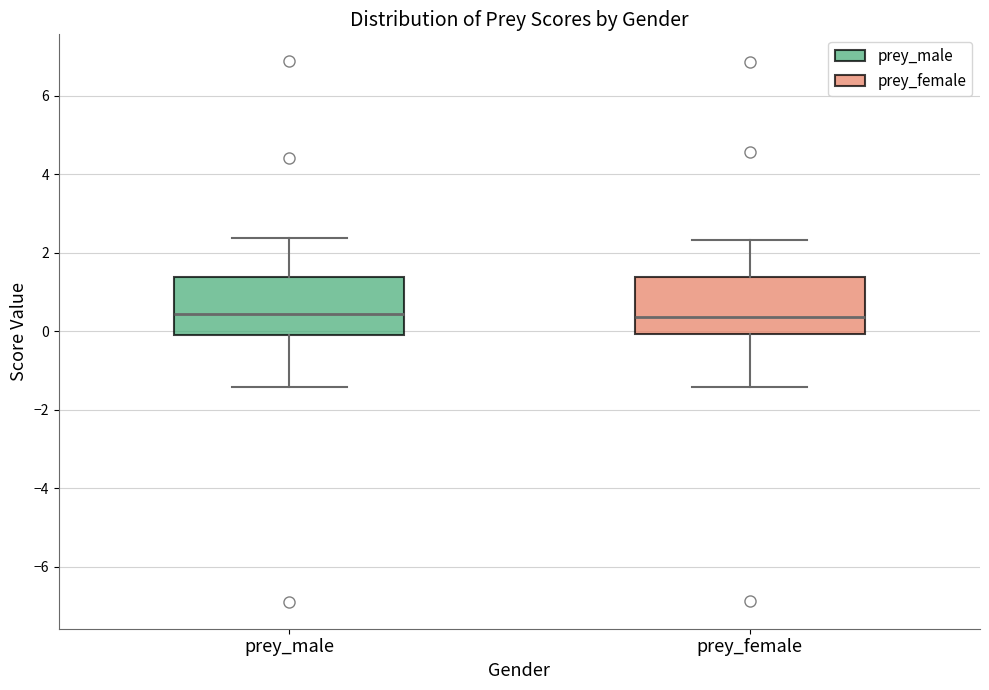

Where does the upper whisker of the box for prey_female end on the y-axis? The values are not printed on the chart, so give them approximately, as read against the axis.

2.4